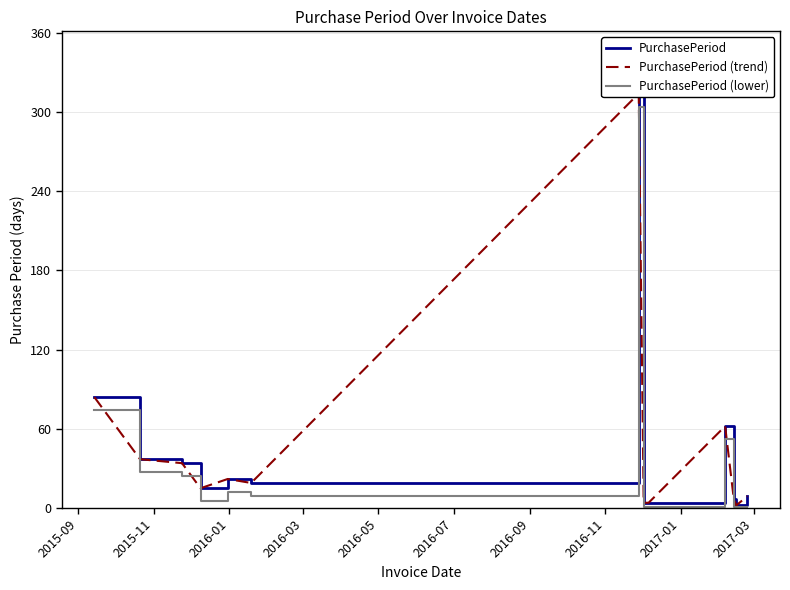

How many interior local valleys does the PurchasePeriod series have?

3